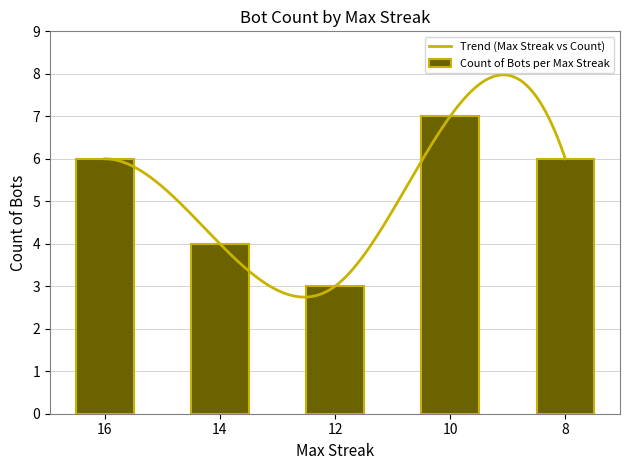

What is the difference between the second highest and minimum values in the Count of Bots per Max Streak series?

3